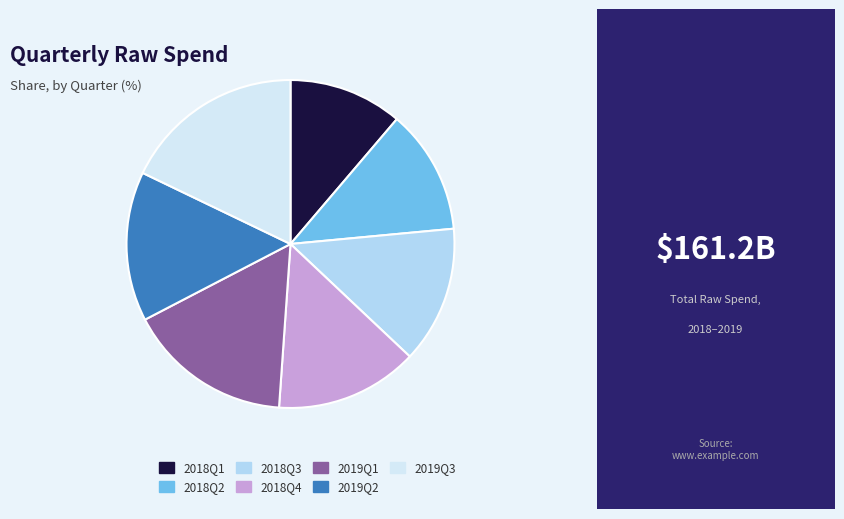

The 2019Q2 slice represents 1% of the pie. True or false?

False